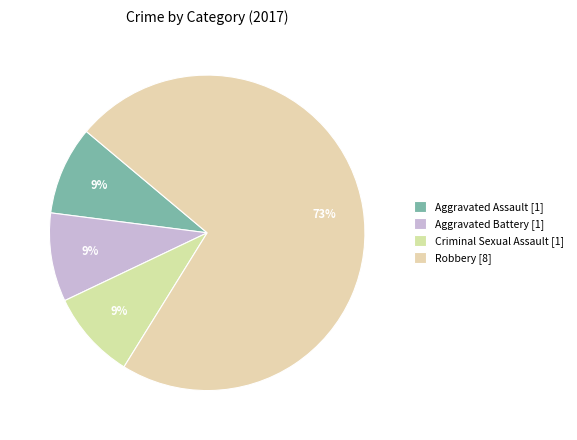

How many slices are in this pie chart?

4